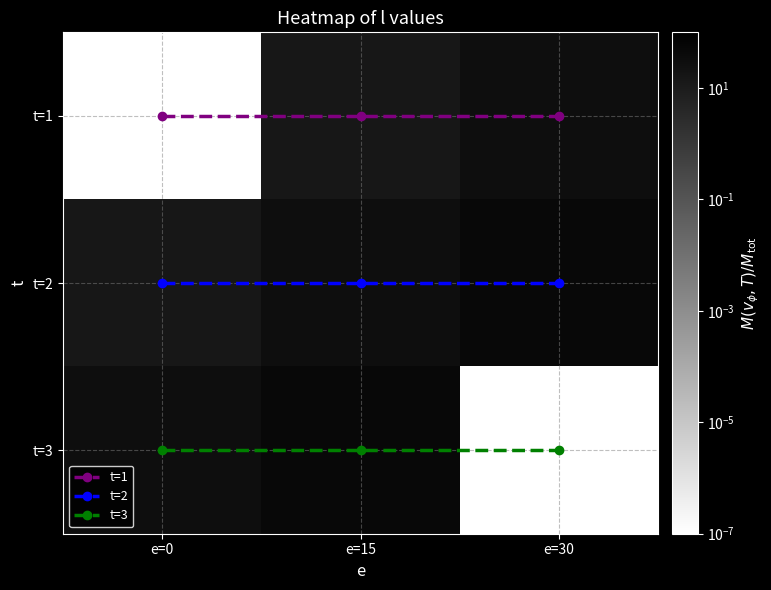

What is the maximum value shown in the chart?

45.0